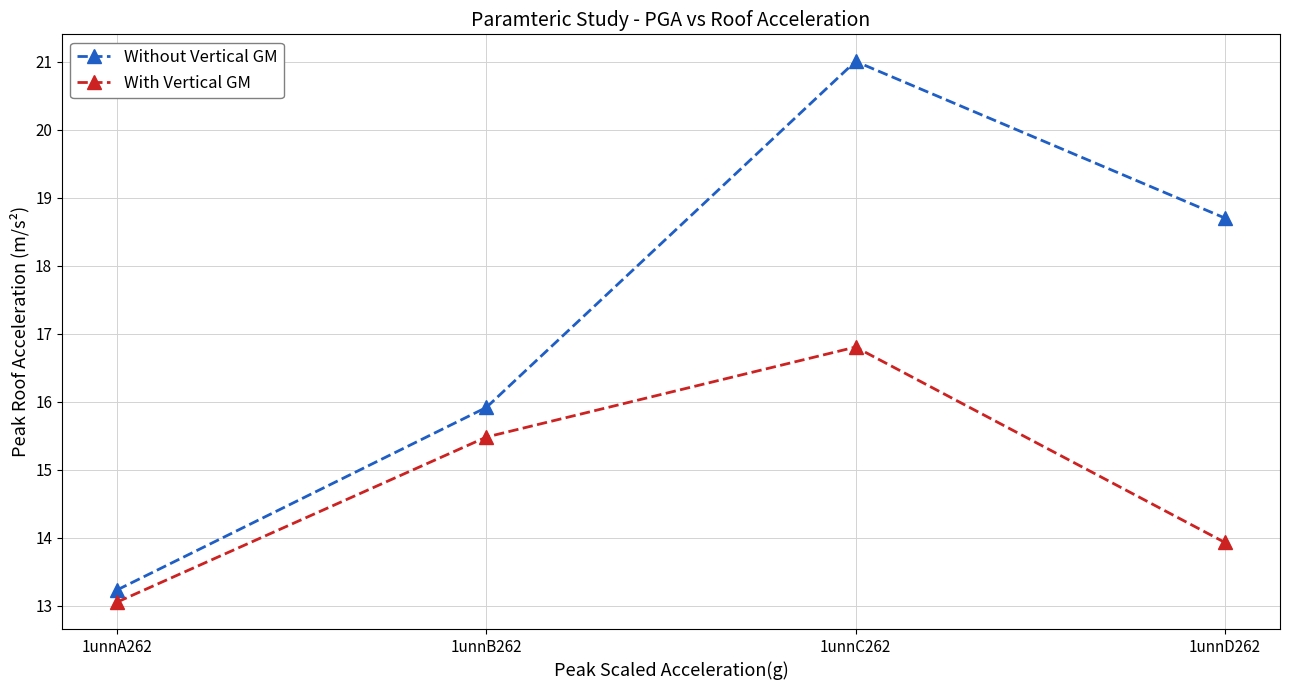

True or false: With Vertical GM and Without Vertical GM cross at least once.

False